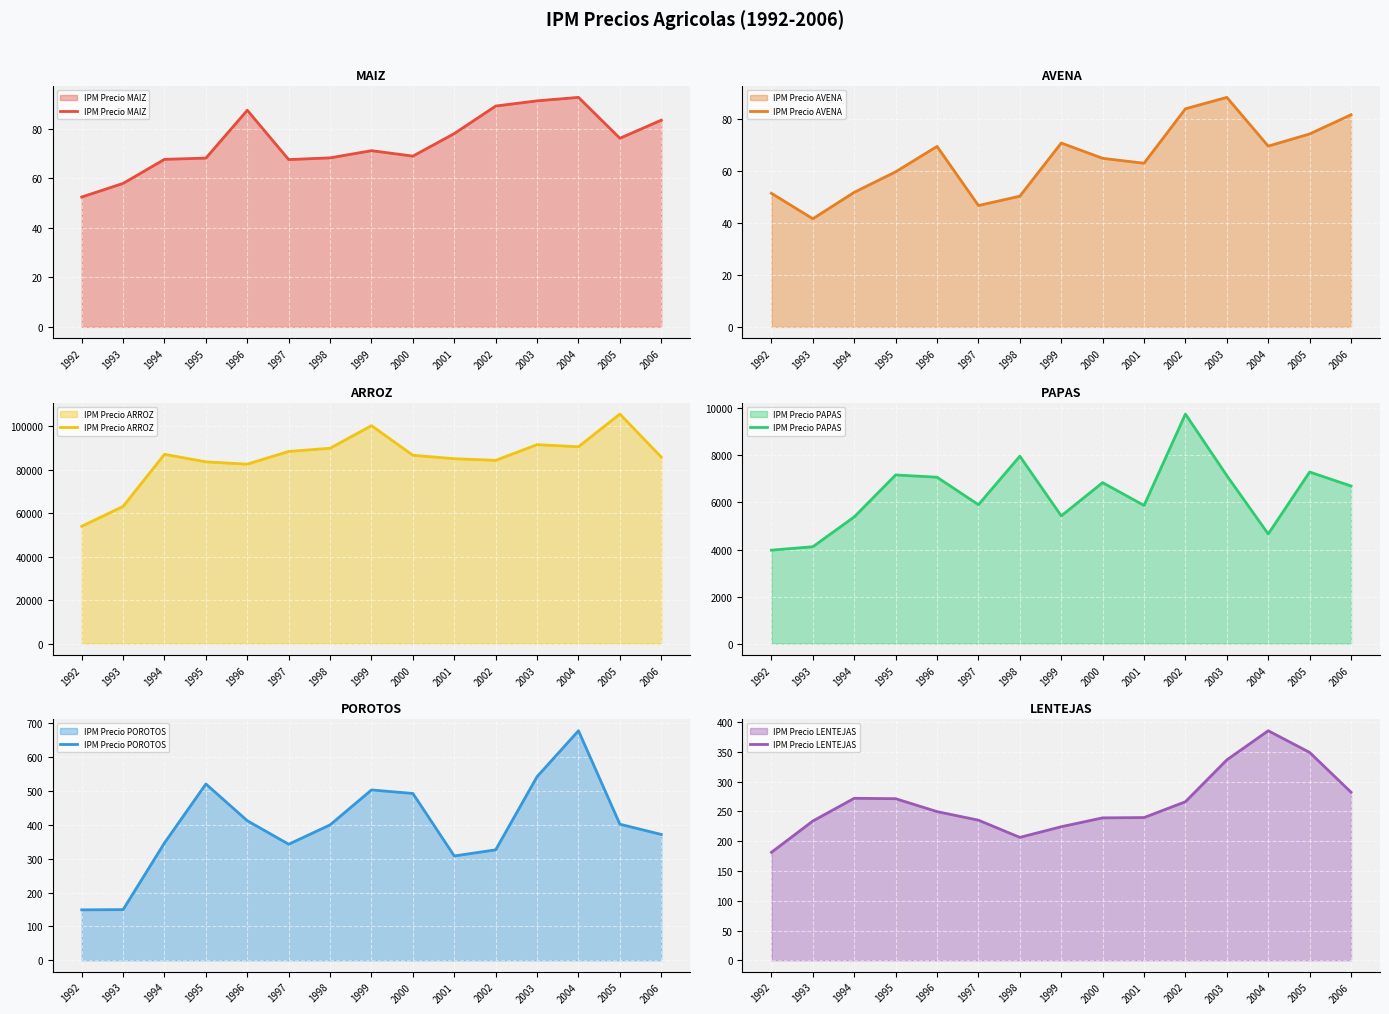

What is the value of the IPM Precio LENTEJAS point at the 11th from the left?

266.4